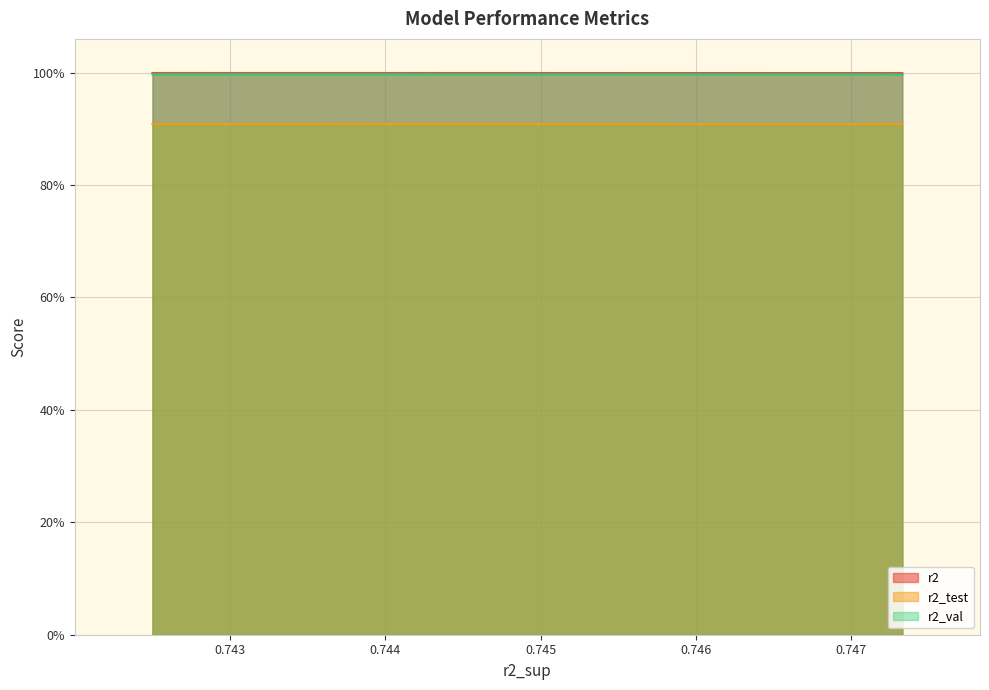

Count the r2 values in the range 0 to 1.

10